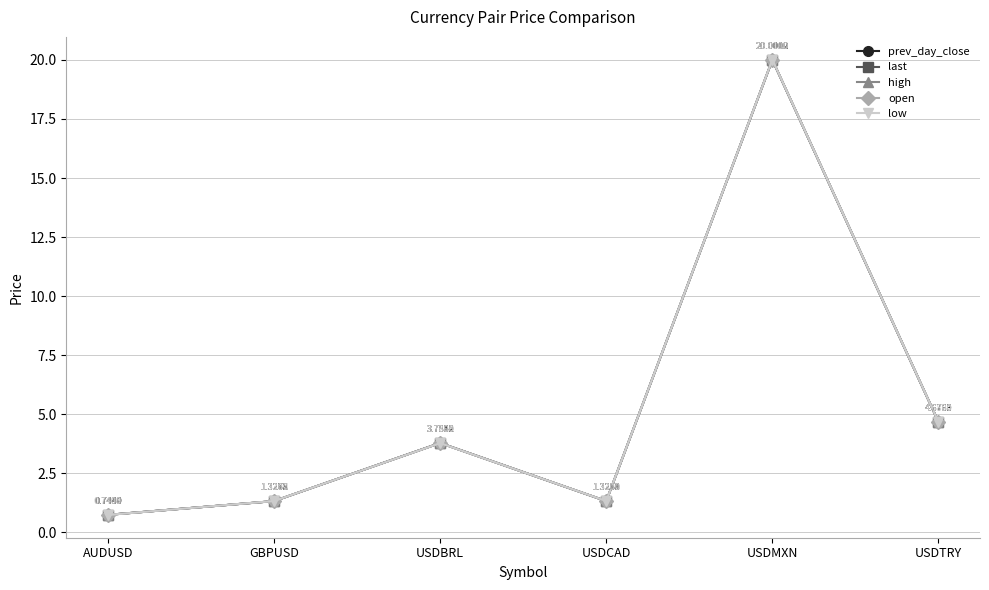

Which series has the largest range (max minus min)?

low